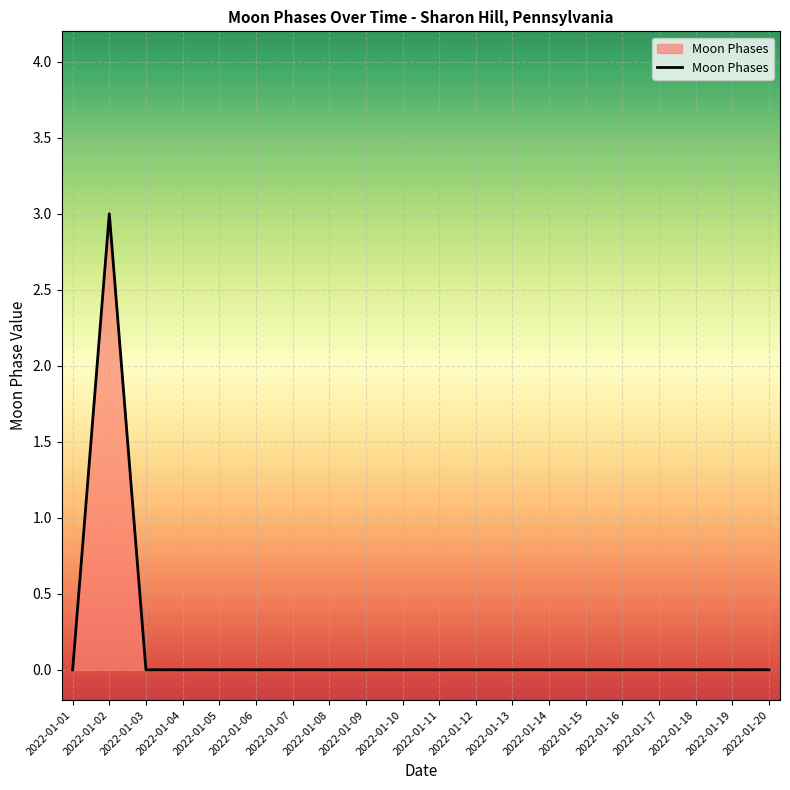

At which category does the data reach its first local peak?

2022-01-02